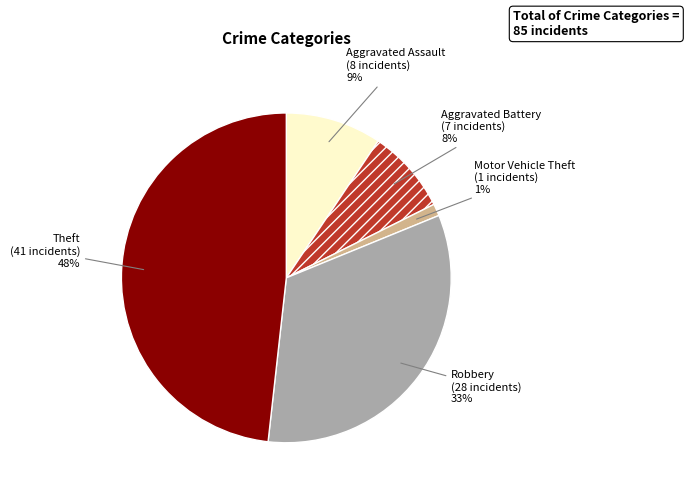

Does Aggravated Battery account for over 50% of the chart?

No